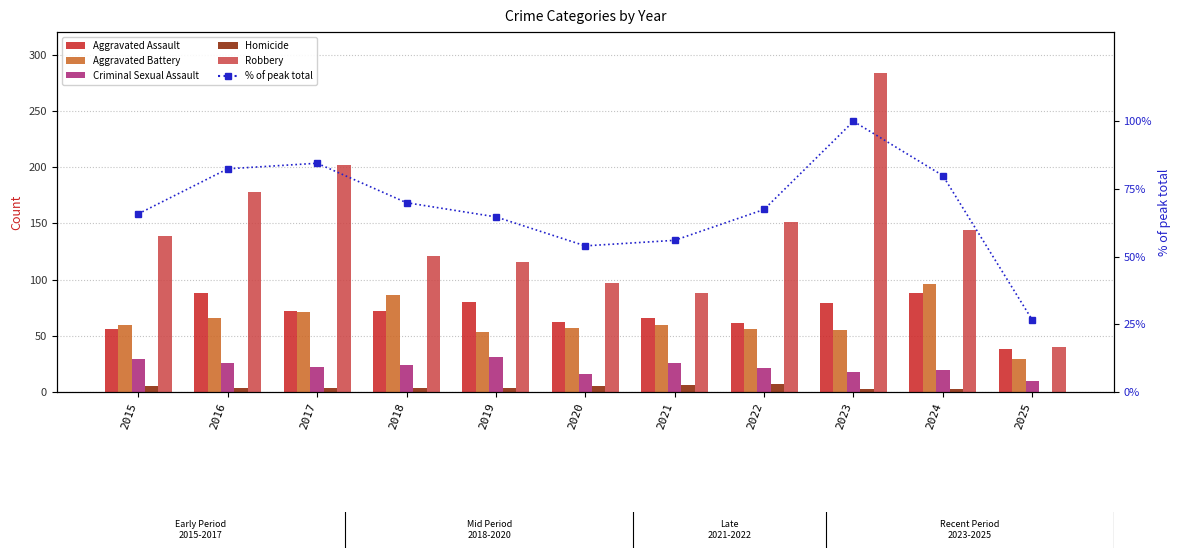

Where is Homicide nearest to the value 3?

2023